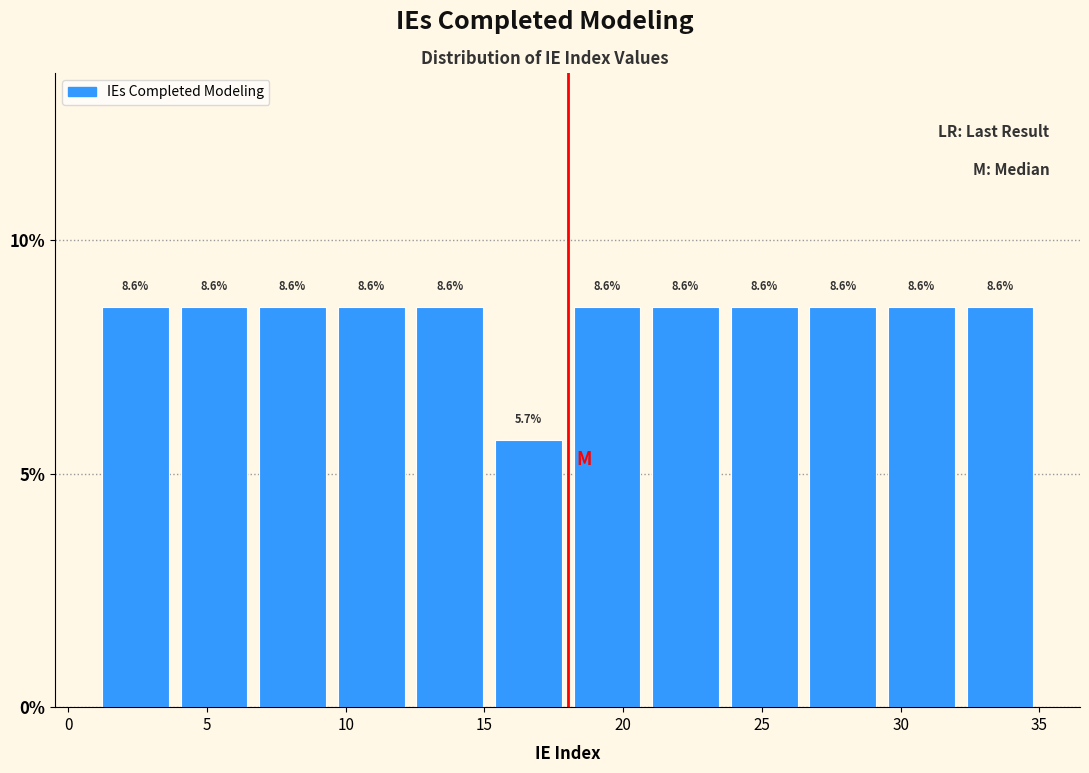

Reading left to right, list every bar in this chart as the range it spans on the x-axis followed by its height. The bar edges are not printed on the chart, so give them approximately, as read against the axis.

1.0 to 4.0: 8.6
4.0 to 6.5: 8.6
6.5 to 9.5: 8.6
9.5 to 12.5: 8.6
12.5 to 15.0: 8.6
15.0 to 18.0: 5.7
18.0 to 21.0: 8.6
21.0 to 23.5: 8.6
23.5 to 26.5: 8.6
26.5 to 29.5: 8.6
29.5 to 32.0: 8.6
32.0 to 35.0: 8.6